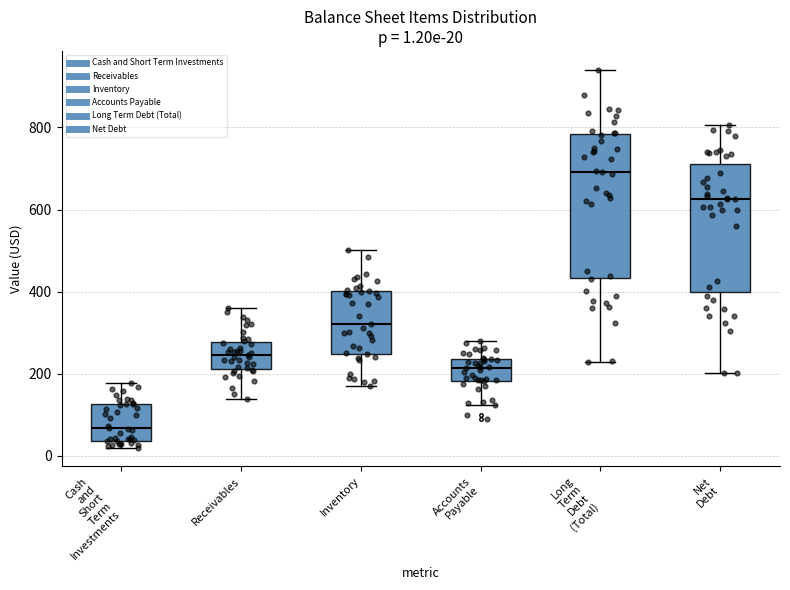

Which box's median line is the highest?

Long Term Debt (Total)